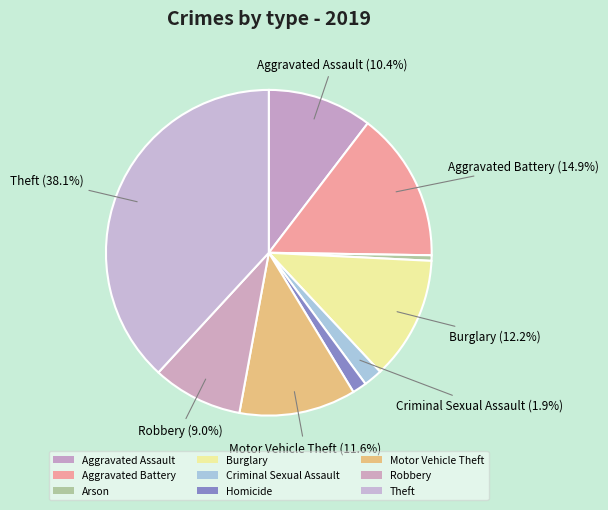

What portion of the pie excludes Arson?

99.5%